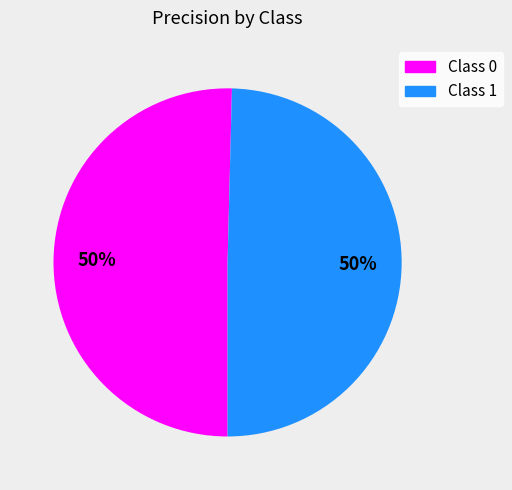

To the nearest percent, what is the average slice percentage?

50%